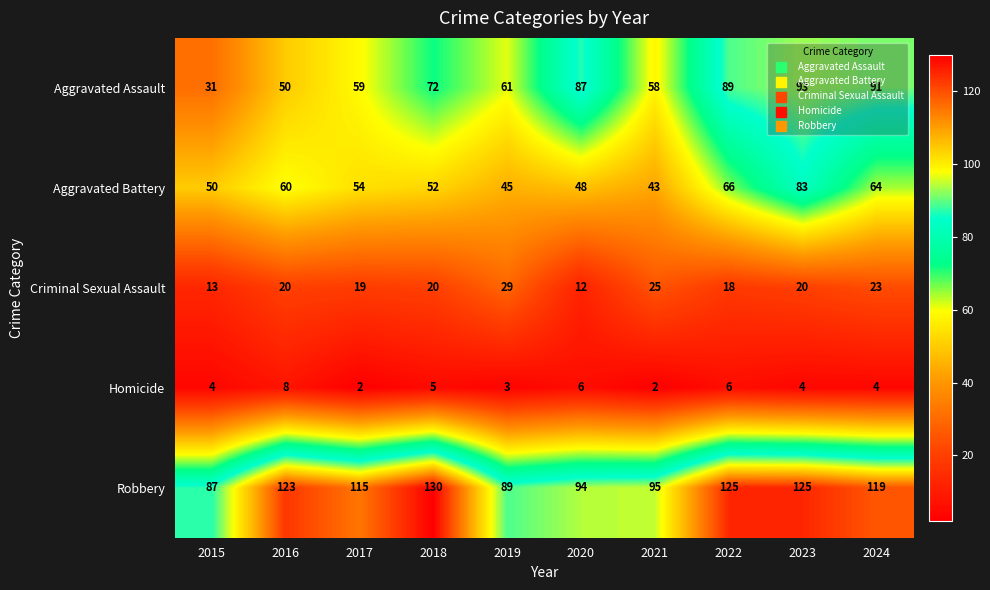

True or false: Aggravated Battery has a value of 59 at 2021.

False